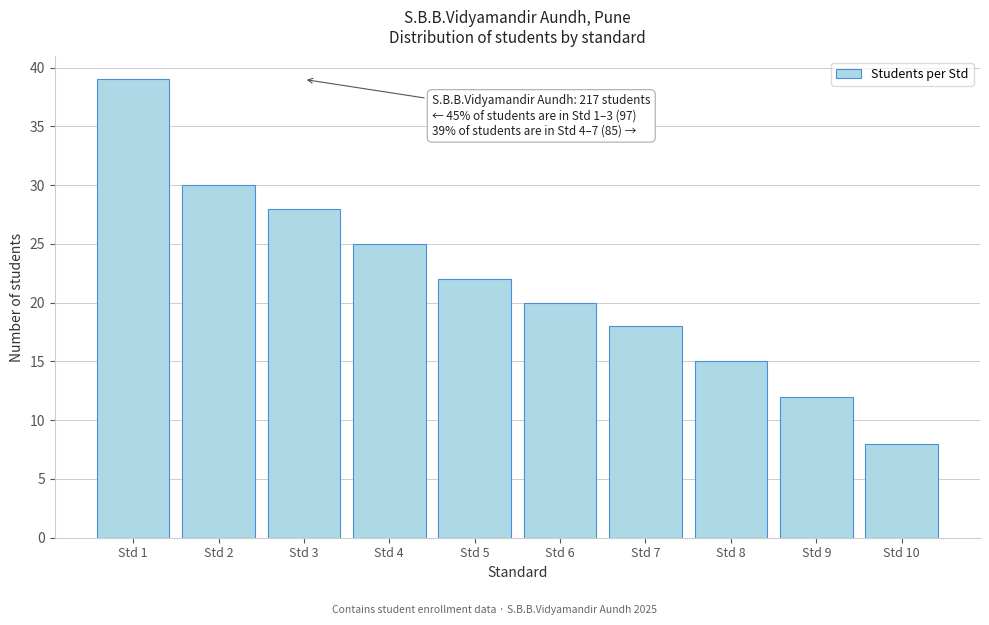

Reading left to right, transcribe all the data shown in this chart.

39	30	28	25	22	20	18	15	12	8